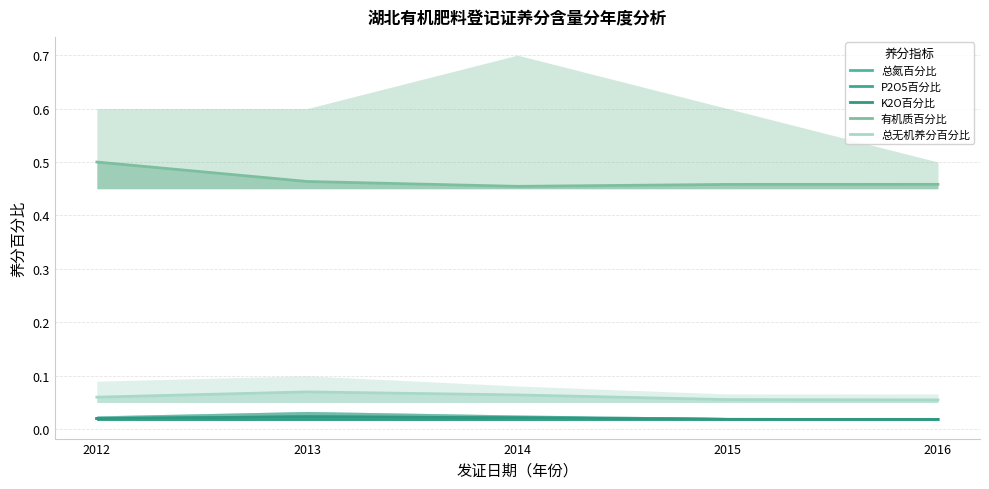

Which series has the largest range (max minus min)?

有机质百分比